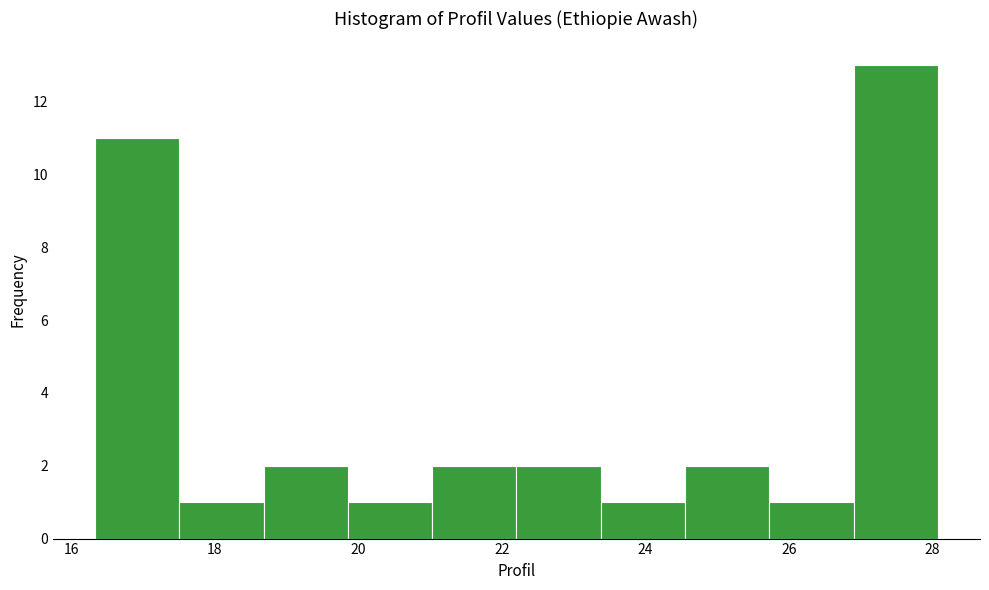

Reading left to right, list every bar in this chart as the range it spans on the x-axis followed by its height. Neither the bar edges nor the heights are printed on the chart, so give them approximately, as read against the axes.

16.4 to 17.6: 11
17.6 to 18.6: 1
18.6 to 19.8: 2
19.8 to 21.0: 1
21.0 to 22.2: 2
22.2 to 23.4: 2
23.4 to 24.6: 1
24.6 to 25.8: 2
25.8 to 27.0: 1
27.0 to 28.0: 13